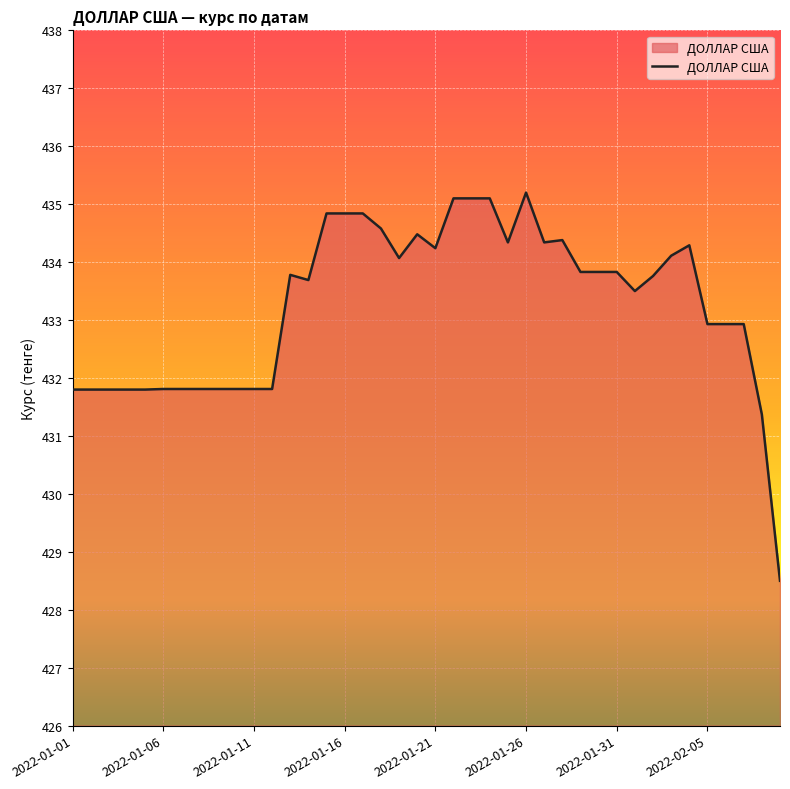

What is the maximum value shown in the chart?

435.2